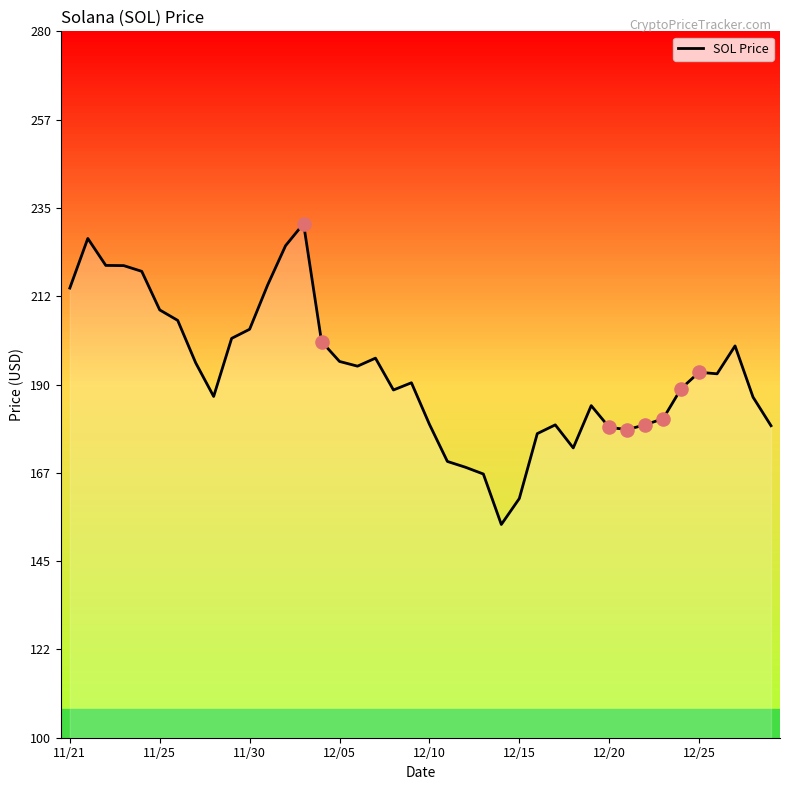

What is the minimum value shown in the chart?

154.3